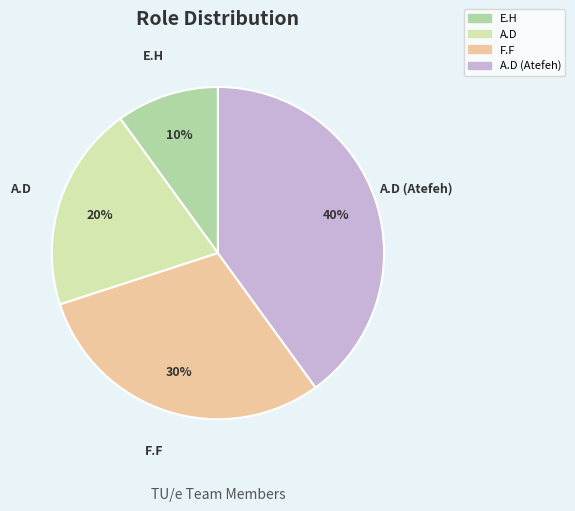

To the nearest percent, what is the difference between the largest and smallest slice percentages?

30%